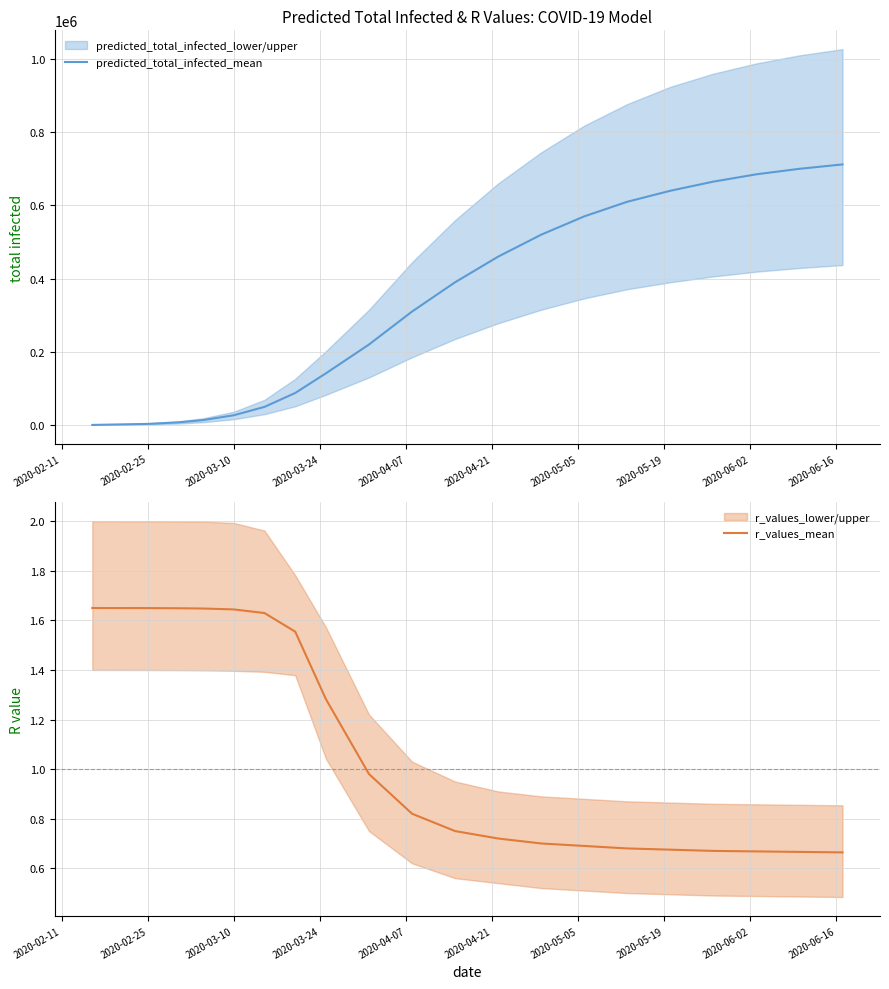

True or false: r_values_mean and predicted_total_infected_mean intersect in this chart.

False